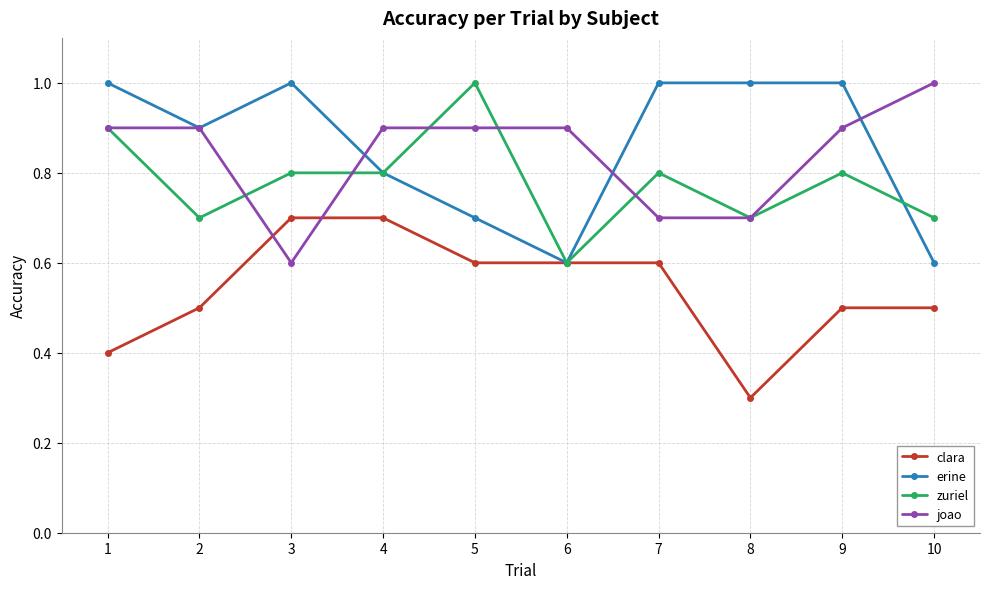

How many clara values are between 0 and 1?

10